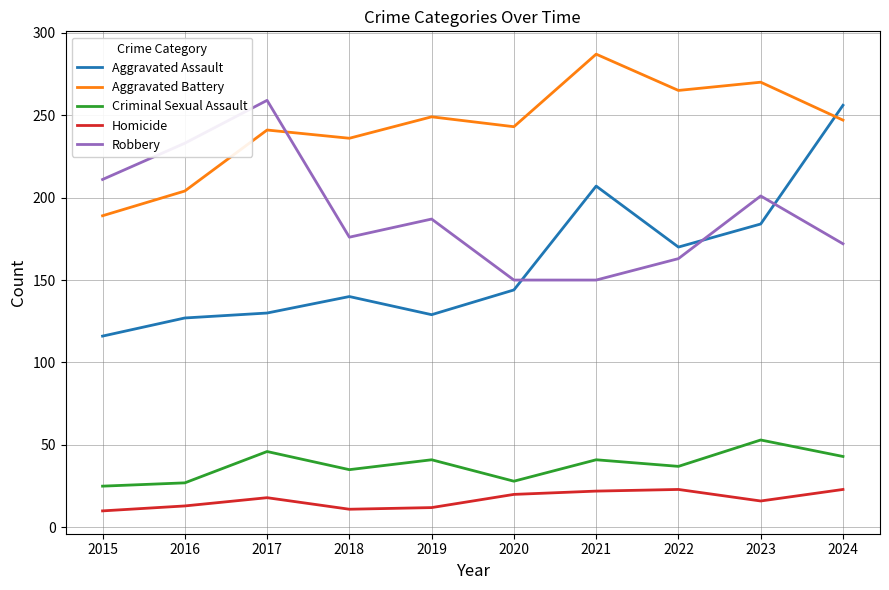

What are all the series names shown in the legend?

Aggravated Assault, Aggravated Battery, Criminal Sexual Assault, Homicide, Robbery